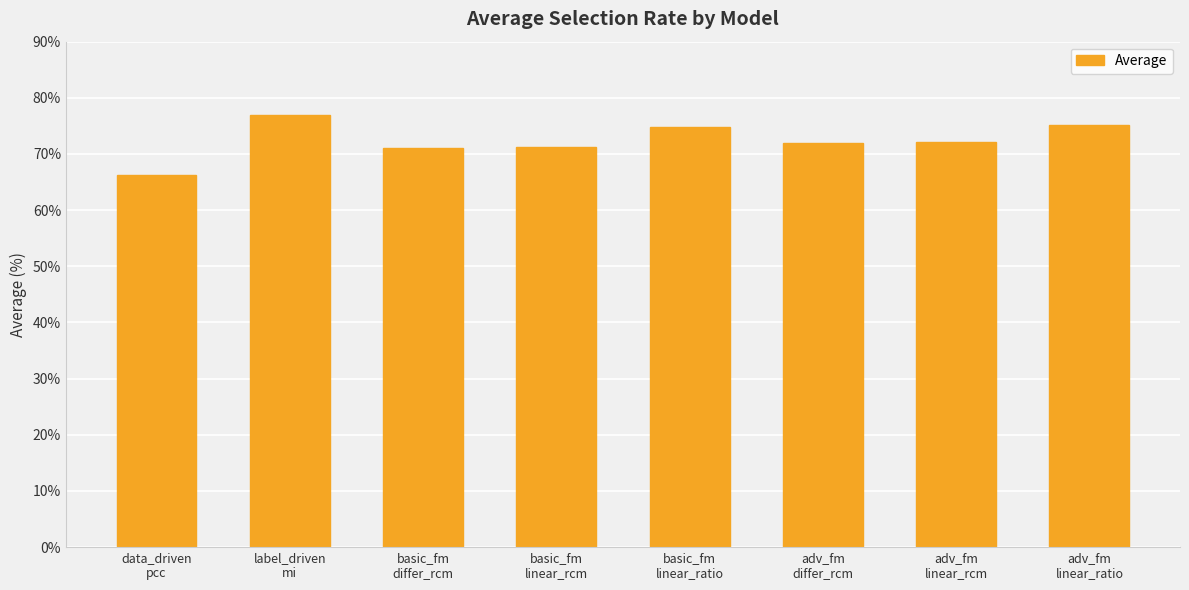

Are the bars grouped side by side (vs. stacked)?

No